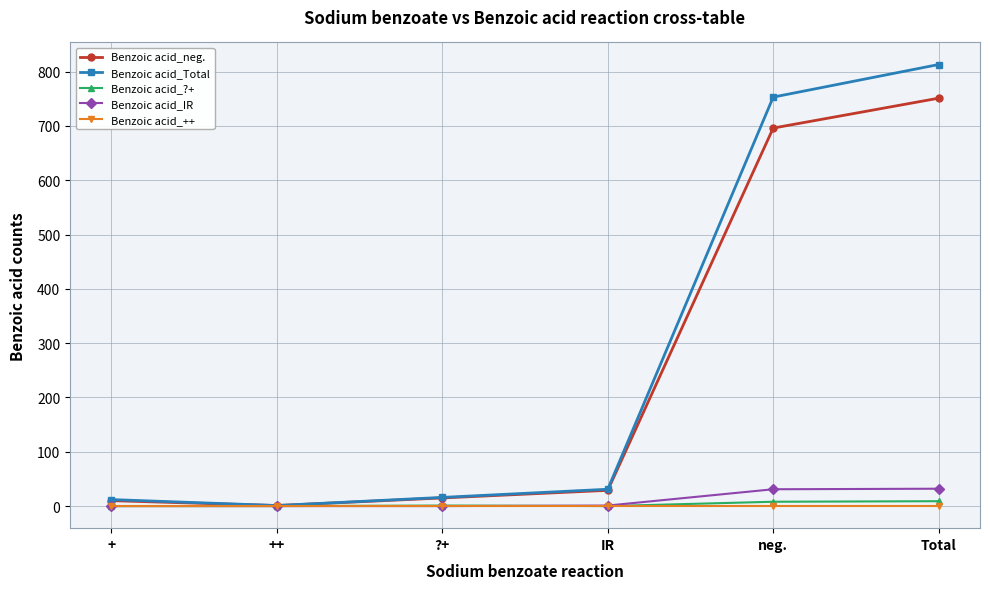

At which label is Benzoic acid_neg. closest to 376?

neg.